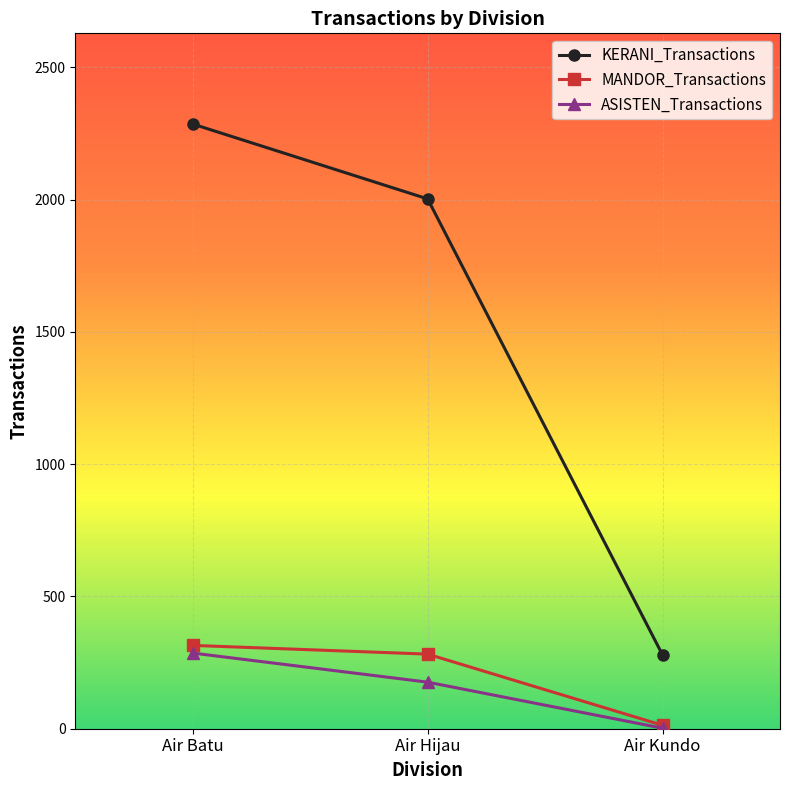

Reading left to right, extract all data points from this chart.

KERANI_Transactions: 2286	2003	279
MANDOR_Transactions: 315	282	13
ASISTEN_Transactions: 286	176	2